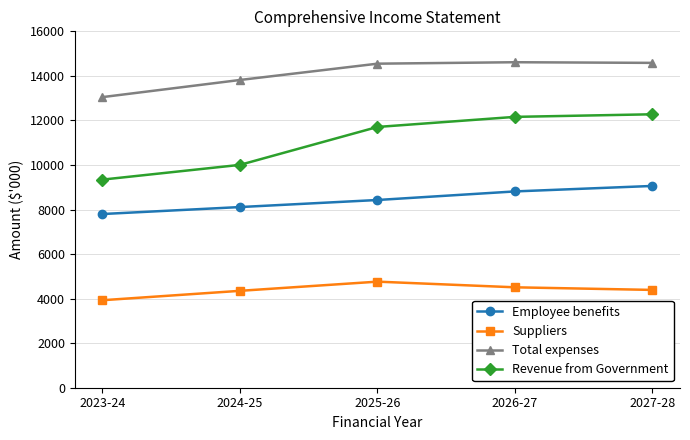

What are all the series names shown in the legend?

Employee benefits, Suppliers, Total expenses, Revenue from Government